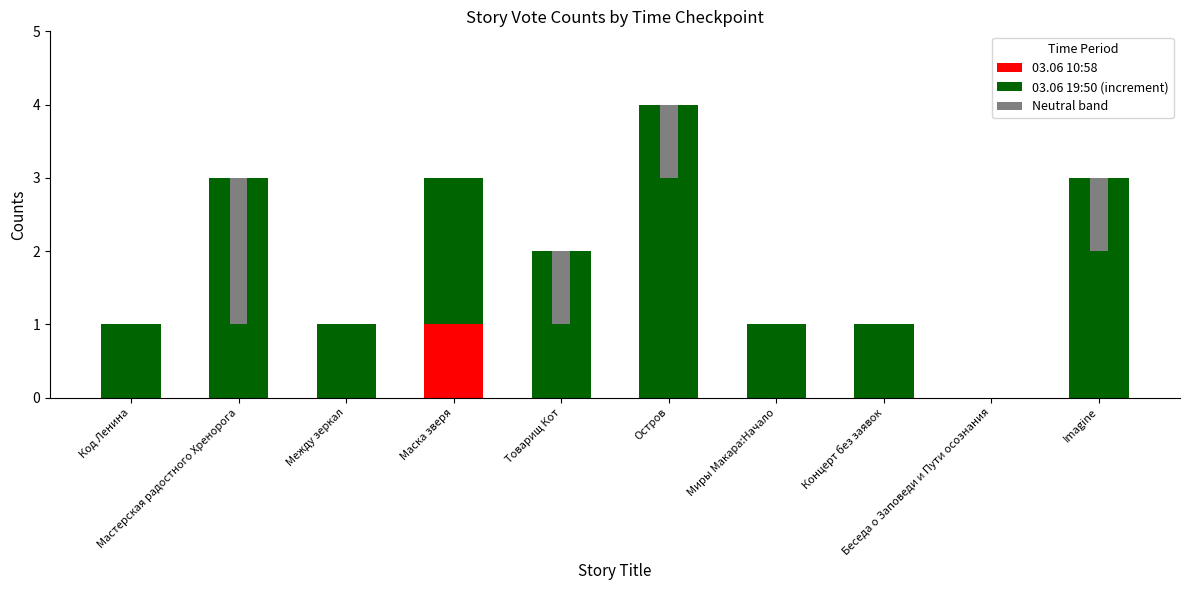

What is the value of the Neutral band bar at the 5th from the left?

1